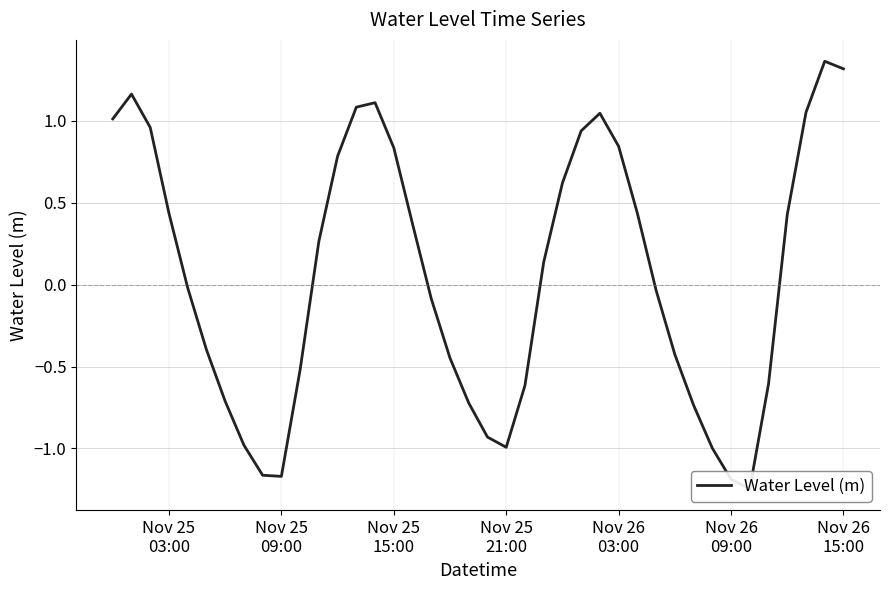

How many interior local peaks (higher than both neighbors) does the data have?

4